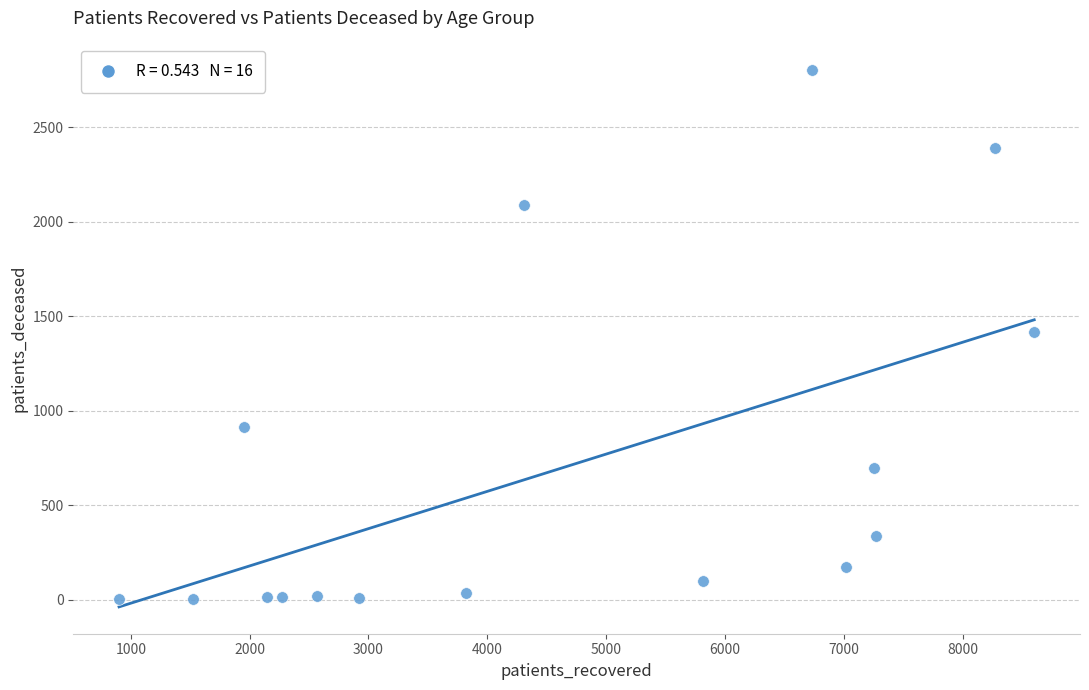

What is the range of Y values (max minus min)?

2800